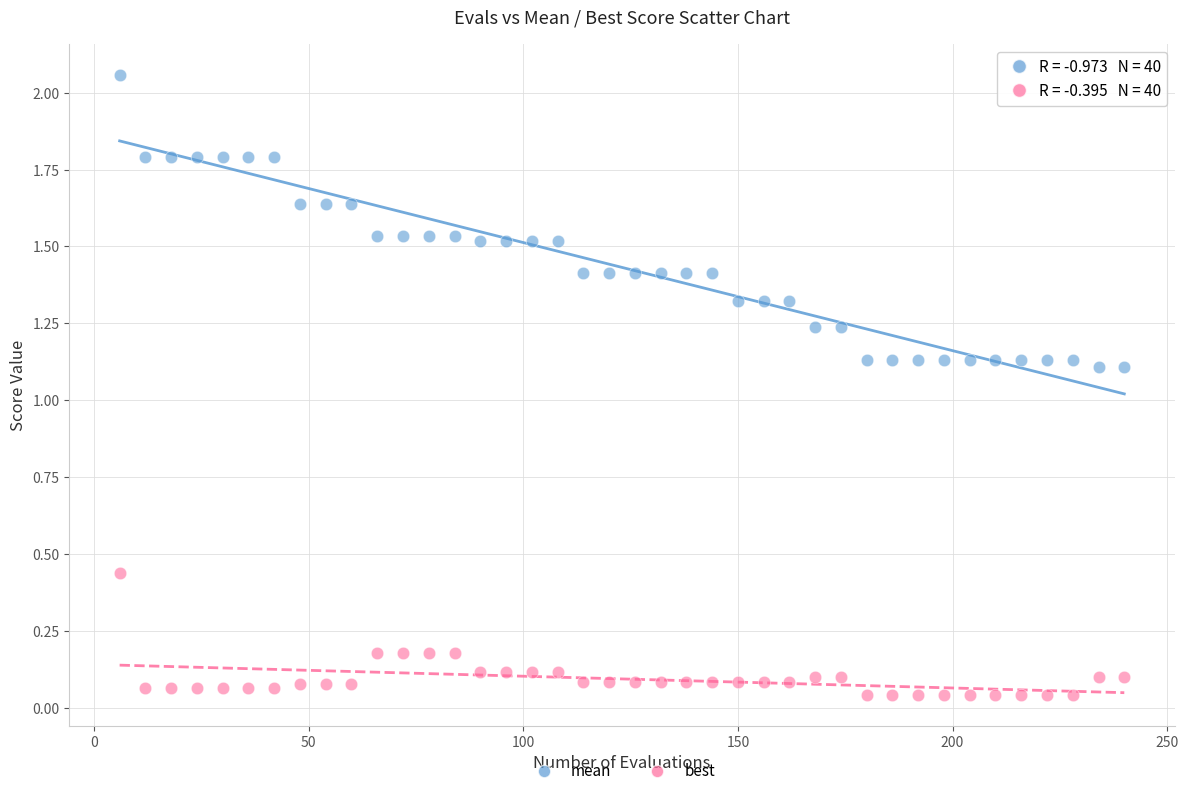

Which series has the largest Y range (max minus min)?

mean